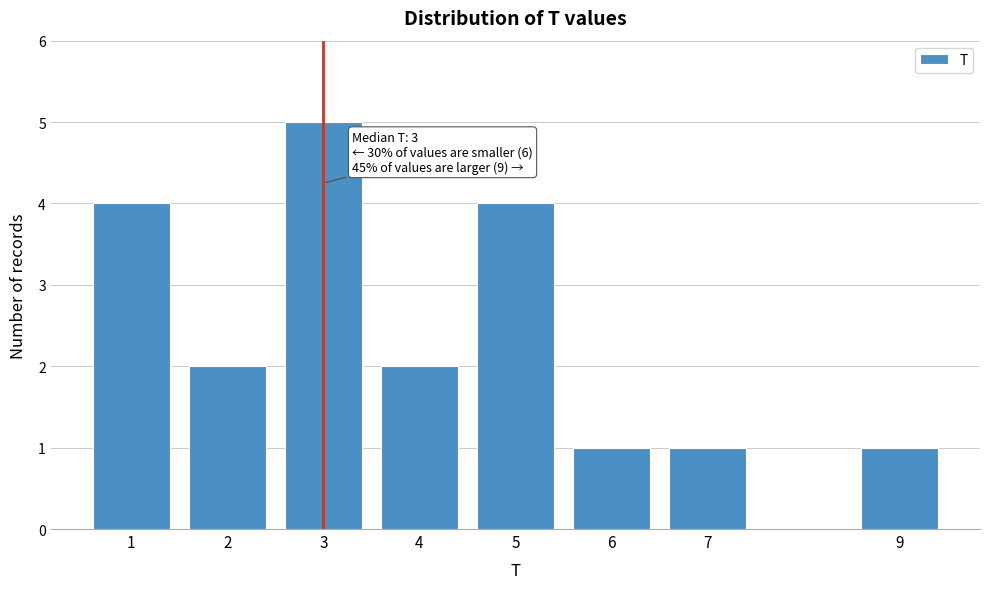

Reading left to right, list all the values displayed in this chart.

4	2	5	2	4	1	1	1